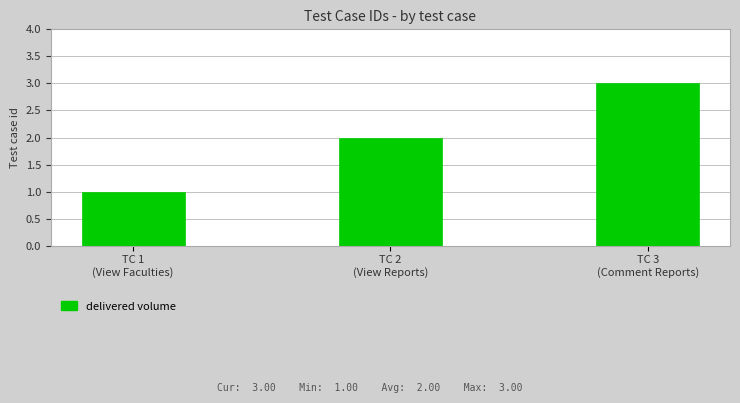

Reading right to left, transcribe all the data shown in this chart.

TC 3
(Comment Reports)=3	TC 2
(View Reports)=2	TC 1
(View Faculties)=1